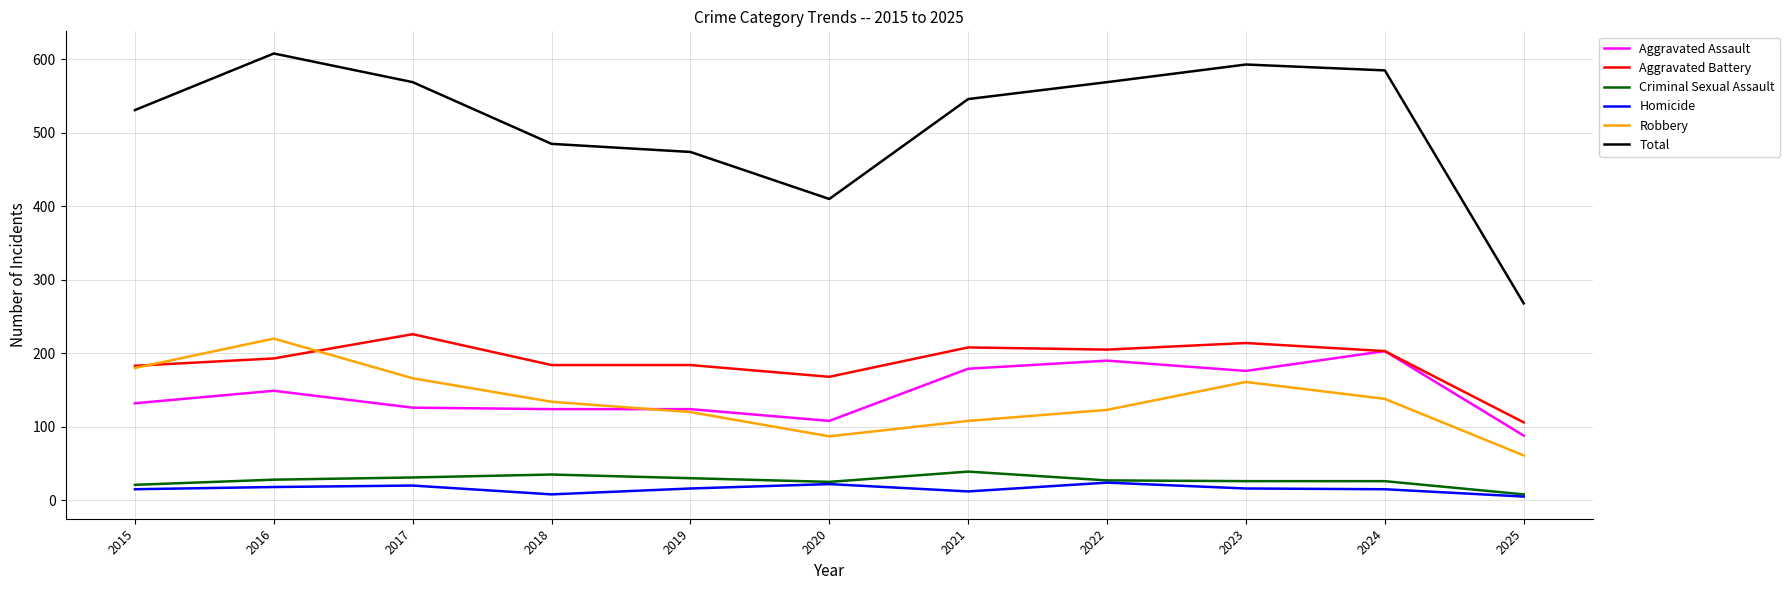

The value of Aggravated Battery at 2024 is 203. True or false?

True